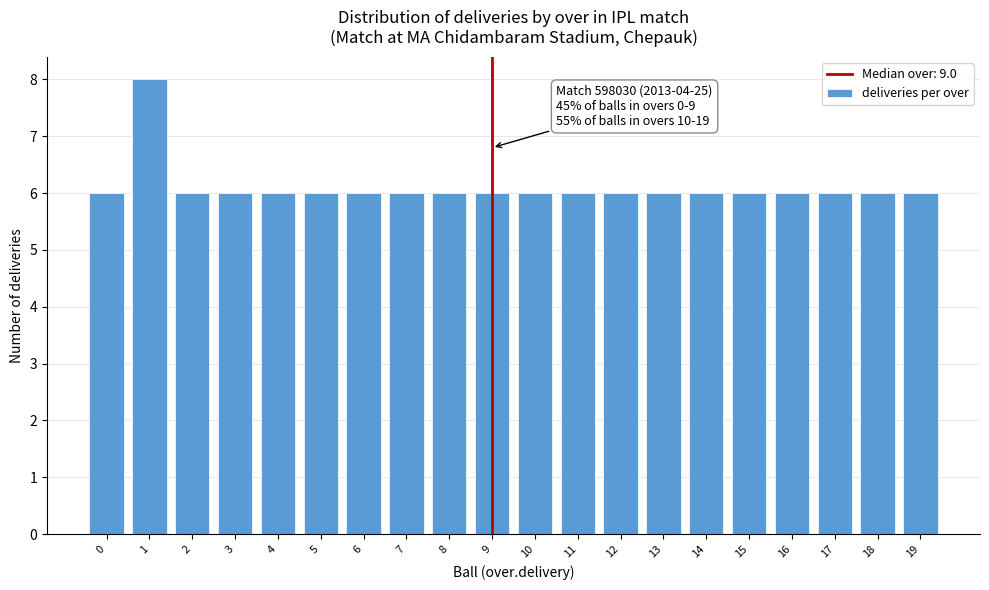

Reading right to left, what are all the values shown in this chart?

6	6	6	6	6	6	6	6	6	6	6	6	6	6	6	6	6	6	8	6